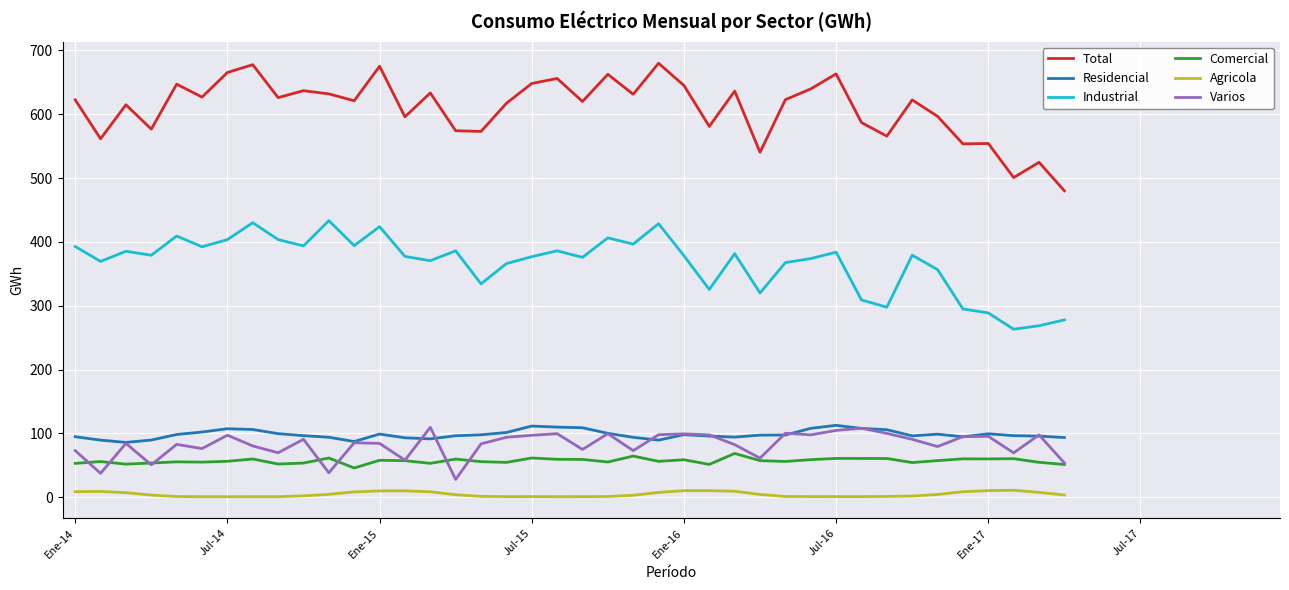

True or false: Varios has more than 0 interior local peaks.

True